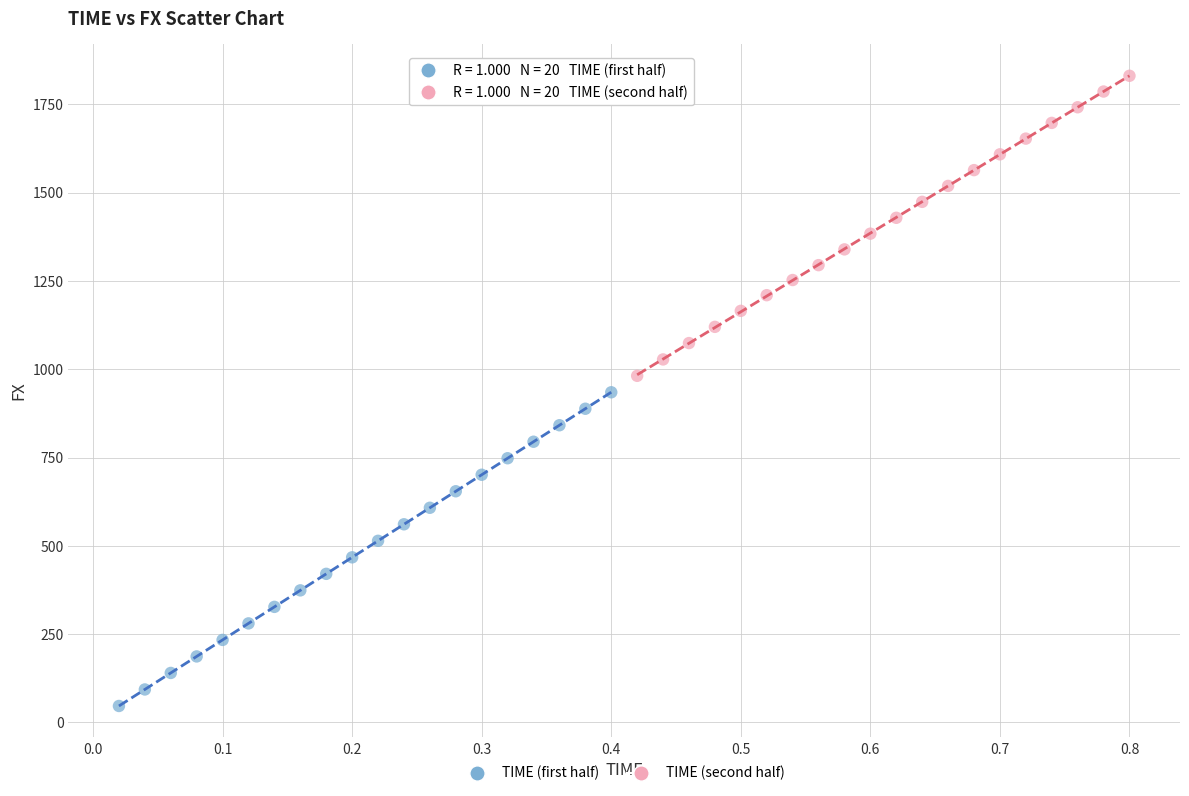

Which series contains the lowest Y value?

TIME (first half)